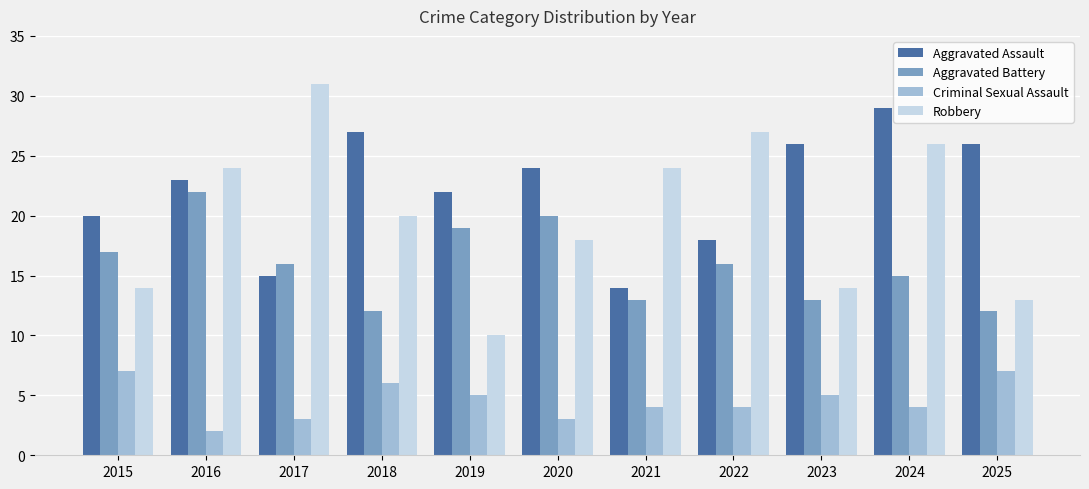

Reading left to right, extract all data points from this chart.

Aggravated Assault: 2015=20	2016=23	2017=15	2018=27	2019=22	2020=24	2021=14	2022=18	2023=26	2024=29	2025=26
Aggravated Battery: 2015=17	2016=22	2017=16	2018=12	2019=19	2020=20	2021=13	2022=16	2023=13	2024=15	2025=12
Criminal Sexual Assault: 2015=7	2016=2	2017=3	2018=6	2019=5	2020=3	2021=4	2022=4	2023=5	2024=4	2025=7
Robbery: 2015=14	2016=24	2017=31	2018=20	2019=10	2020=18	2021=24	2022=27	2023=14	2024=26	2025=13